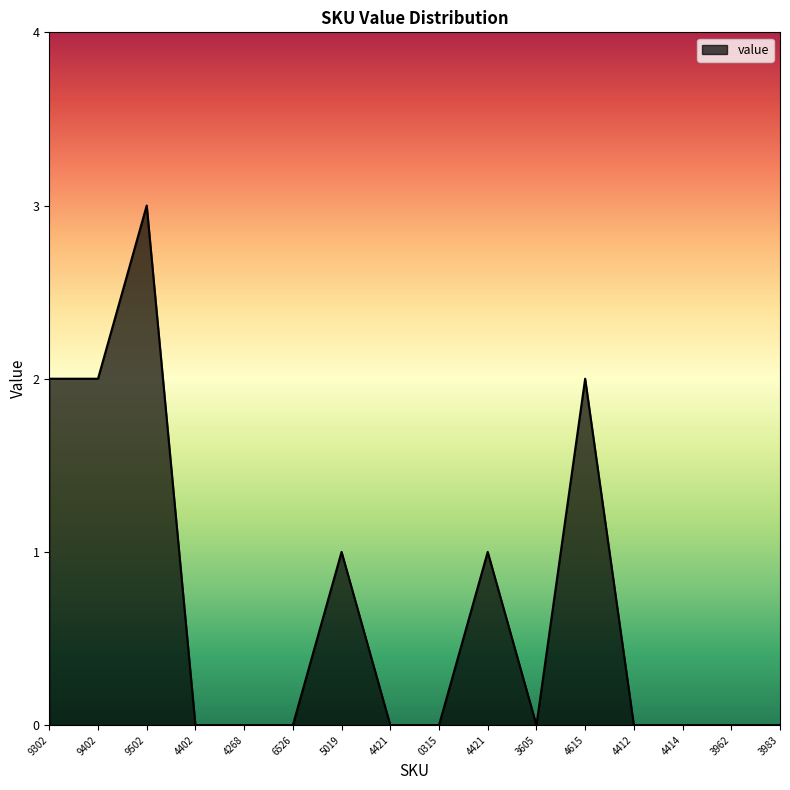

Rank the categories by value from lowest to highest.

4402, 4268, 6526, 4421, 0315, 3605, 4412, 4414, 3962, 3983, 5019, 4421, 9302, 9402, 4615, 9502